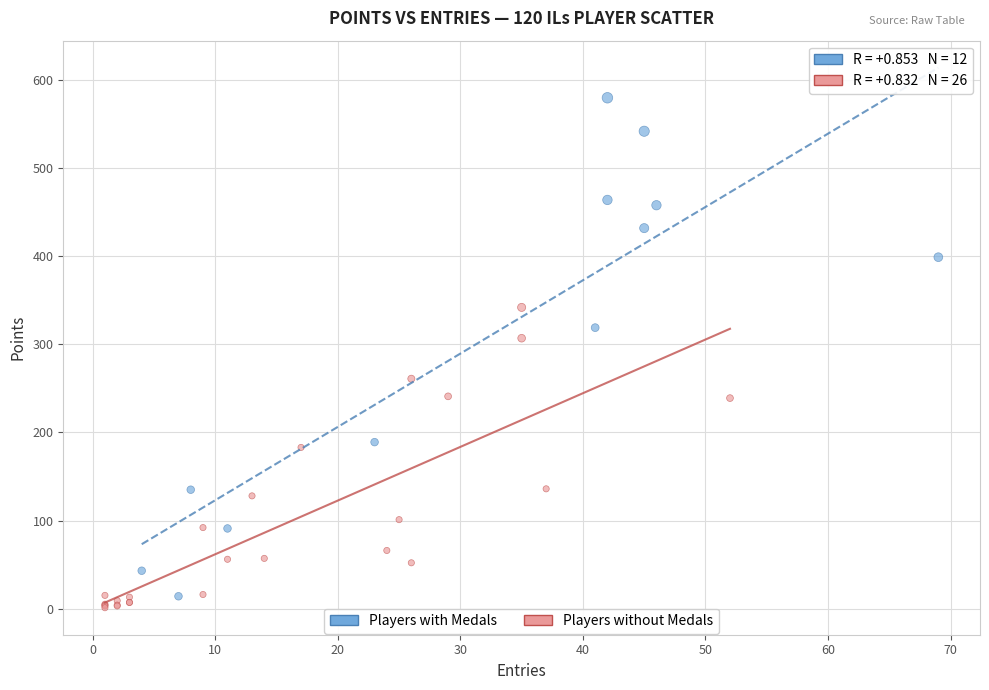

Which series contains the lowest Y value?

Players without Medals